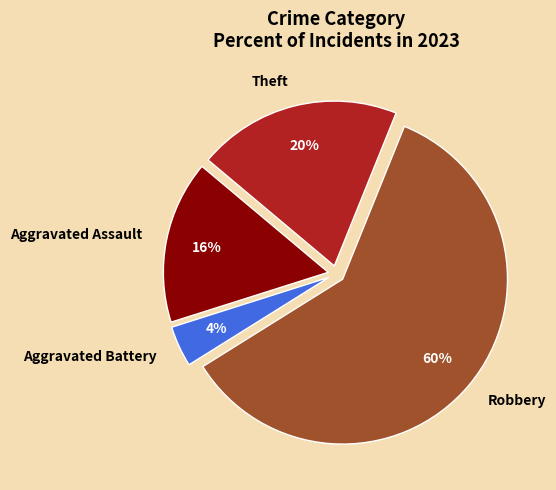

To the nearest percent, what percentage of the pie is Aggravated Assault?

16%